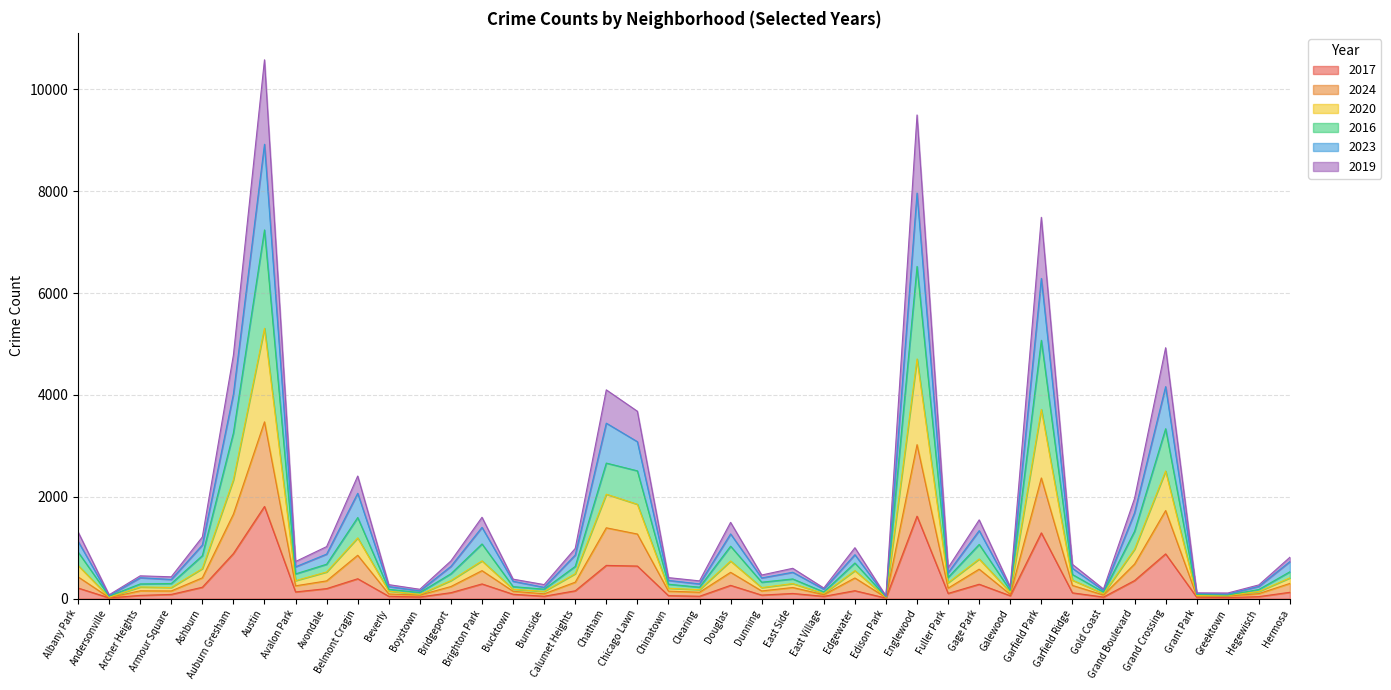

Does the chart display data point markers on the line(s)?

No